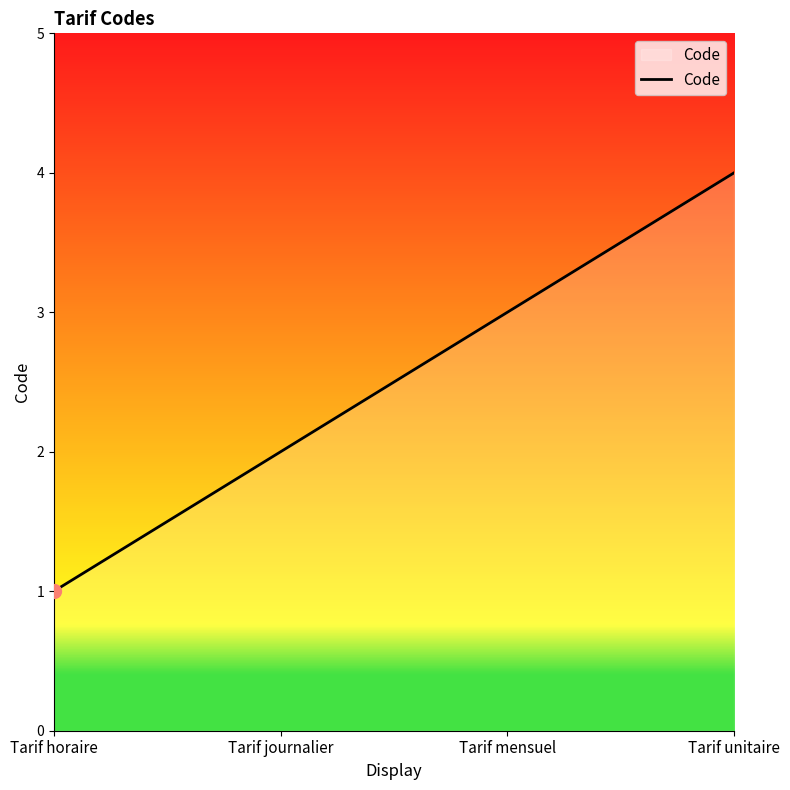

Read the value at Tarif journalier.

2